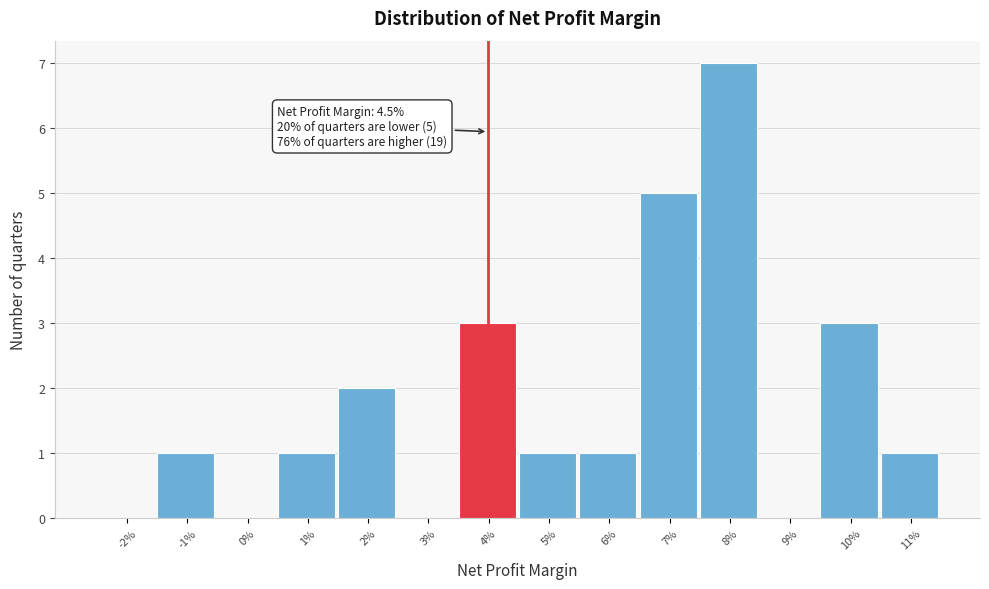

Reading left to right, extract all data points from this chart.

-2%=0	-1%=1	0%=0	1%=1	2%=2	3%=0	4%=3	5%=1	6%=1	7%=5	8%=7	9%=0	10%=3	11%=1